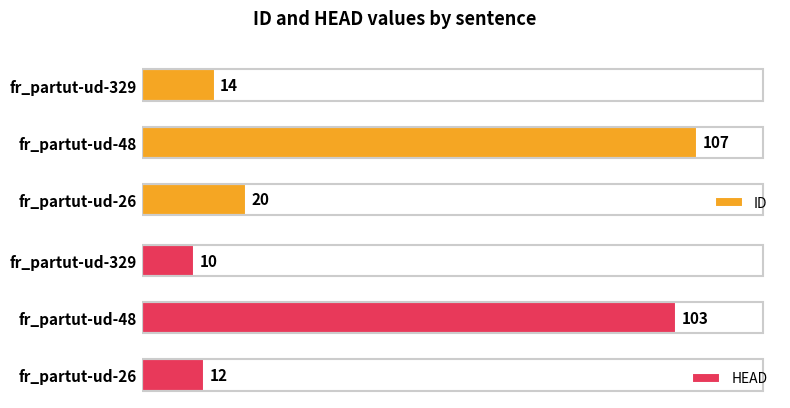

Is the value of HEAD at fr_partut-ud-329 greater than the value of ID at fr_partut-ud-329?

No